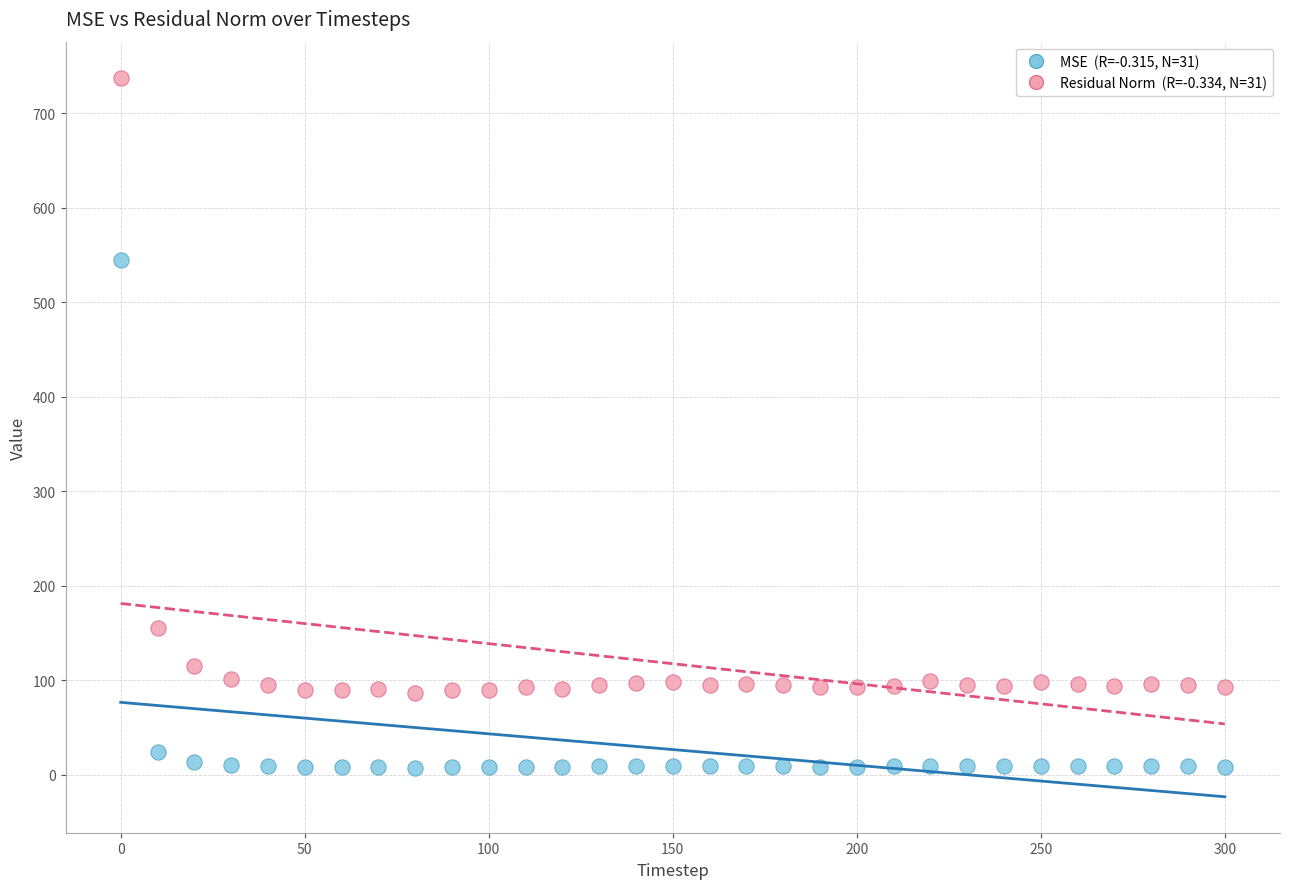

Across all data points, what is the range of X values (max minus min)?

300.0